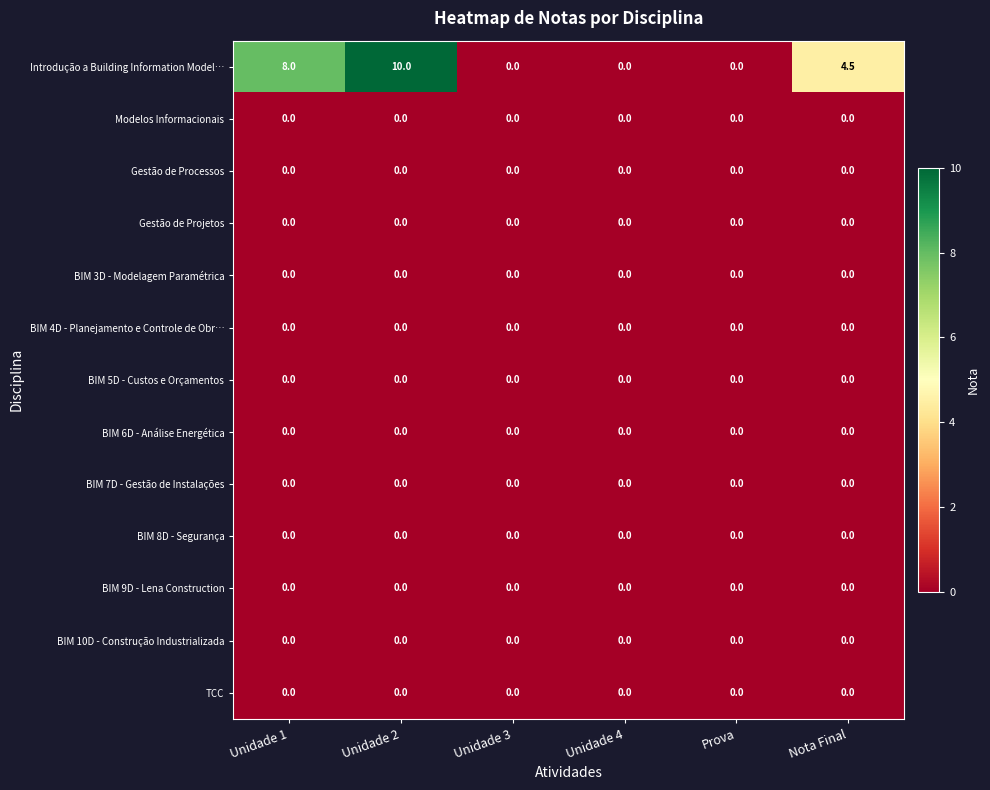

Where is Introdução a Building Information Model… nearest to the value 5?

Nota Final